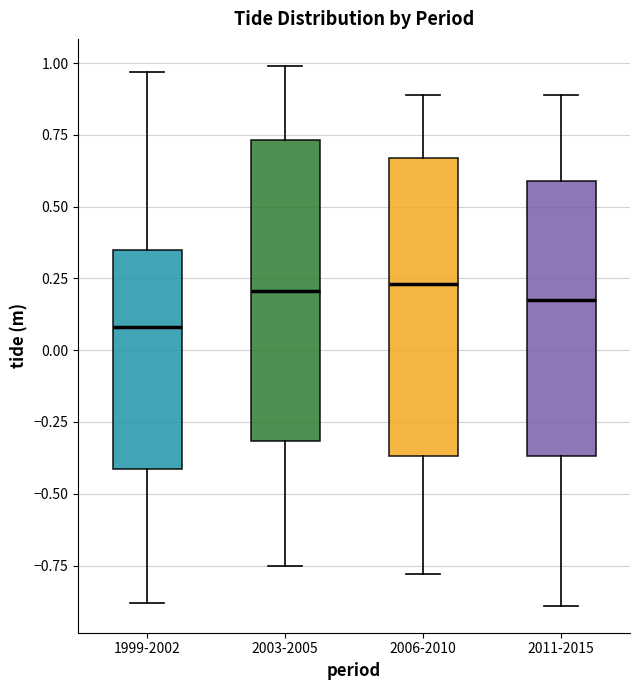

Which box's median line is the lowest?

1999-2002